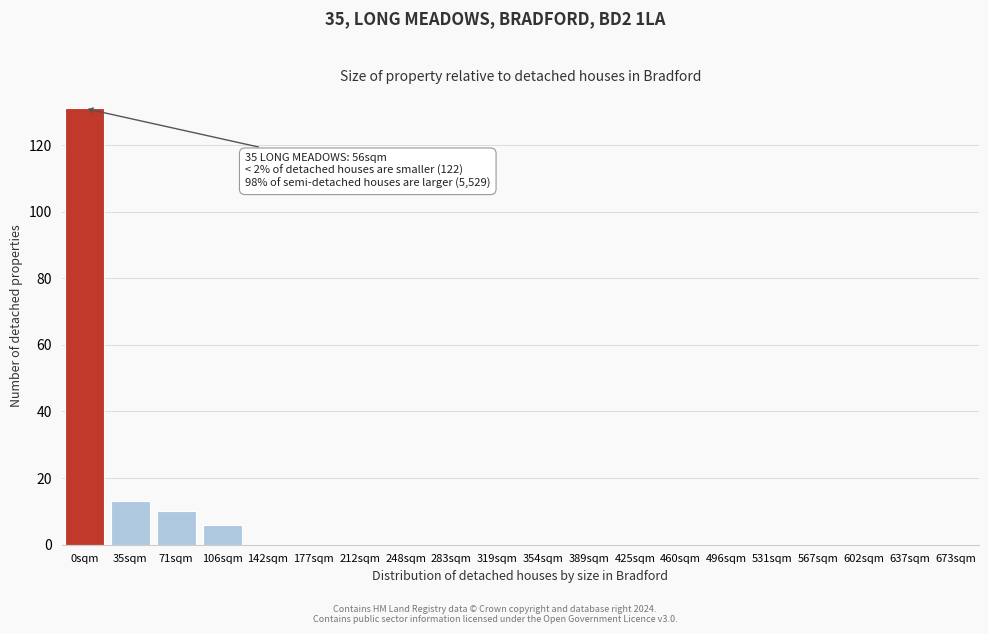

What is the sum of all values?

160